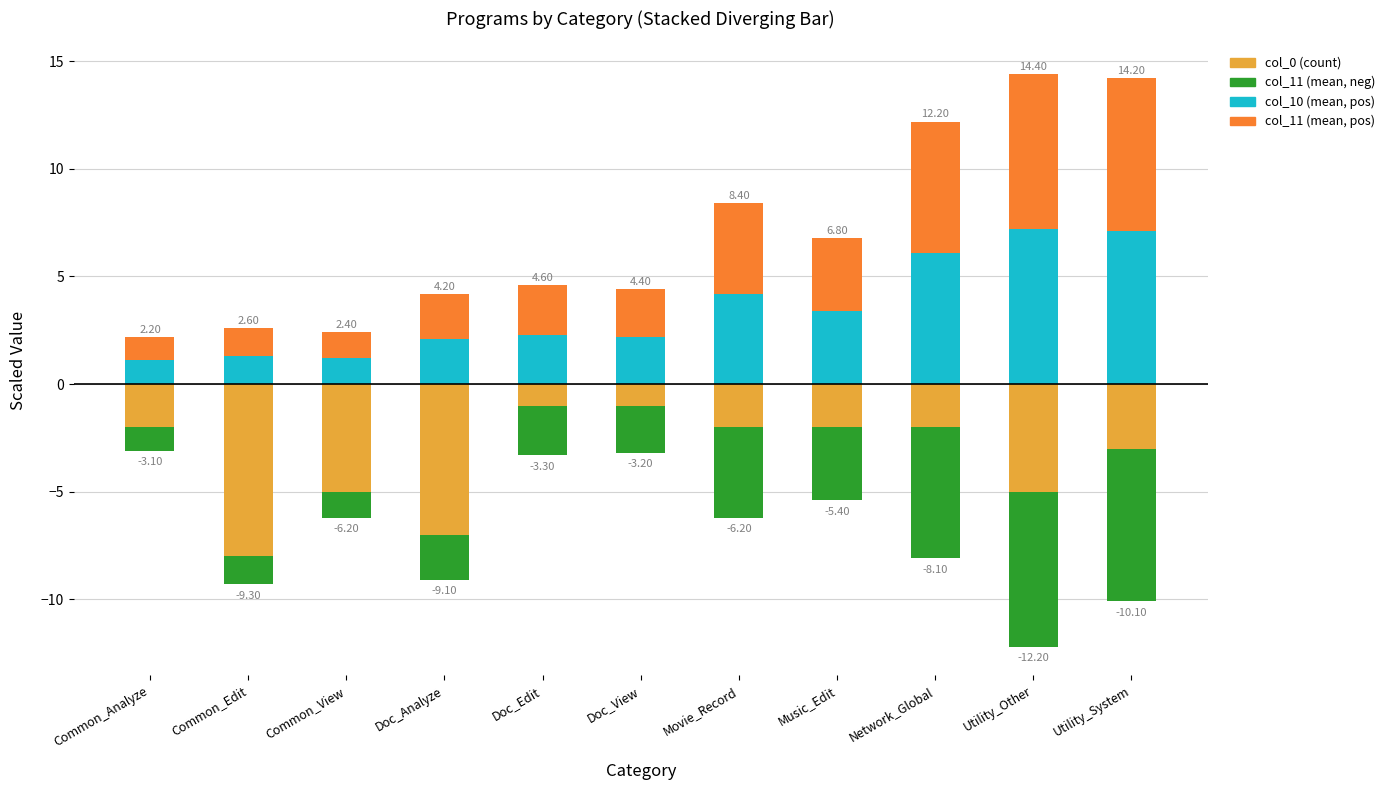

How many data points in col_11 (mean, neg) are less than -2?

8